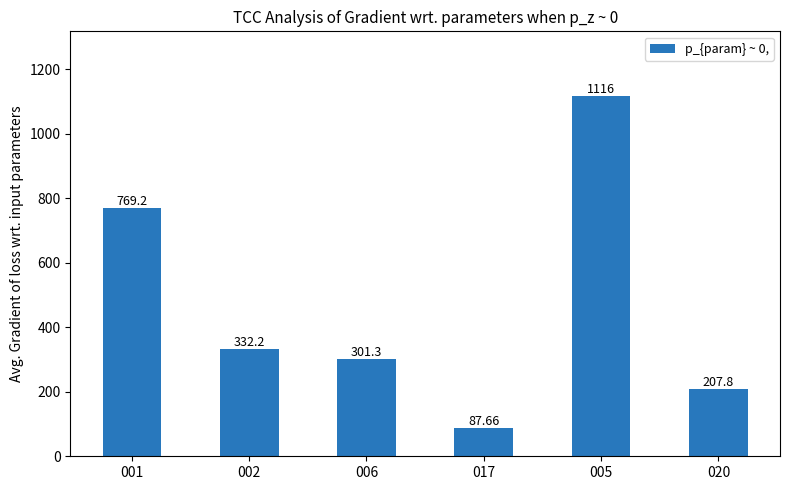

Which has a higher value, 006 or 001?

001